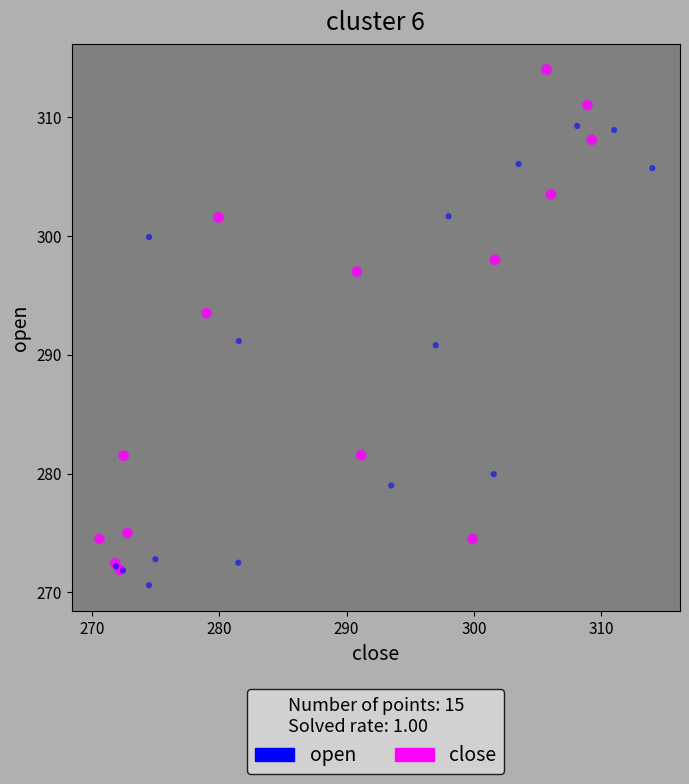

Which series contains the highest Y value?

close